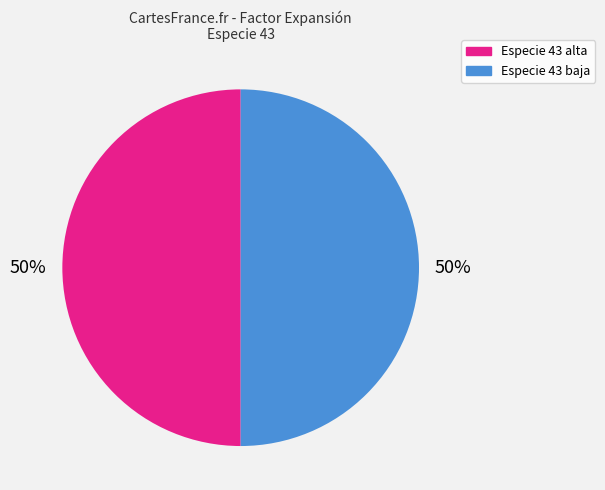

To the nearest percent, what is the average slice percentage?

50%